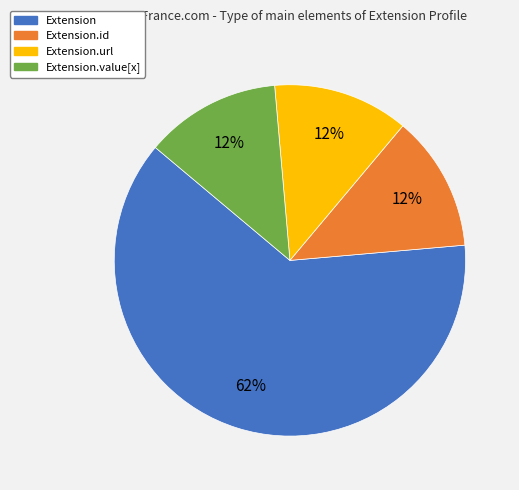

Count the number of slices in the pie.

4